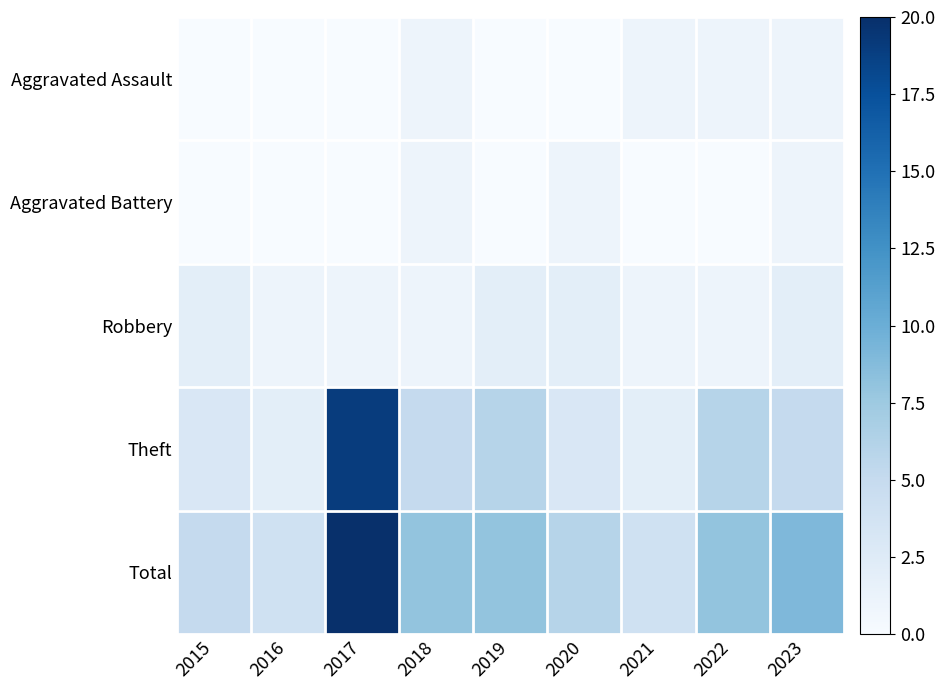

Reading left to right, extract all data points from this chart.

Aggravated Assault: 2015=0	2016=0	2017=0	2018=1	2019=0	2020=0	2021=1	2022=1	2023=1
Aggravated Battery: 2015=0	2016=0	2017=0	2018=1	2019=0	2020=1	2021=0	2022=0	2023=1
Robbery: 2015=2	2016=1	2017=1	2018=1	2019=2	2020=2	2021=1	2022=1	2023=2
Theft: 2015=3	2016=2	2017=19	2018=5	2019=6	2020=3	2021=2	2022=6	2023=5
Total: 2015=5	2016=4	2017=20	2018=8	2019=8	2020=6	2021=4	2022=8	2023=9